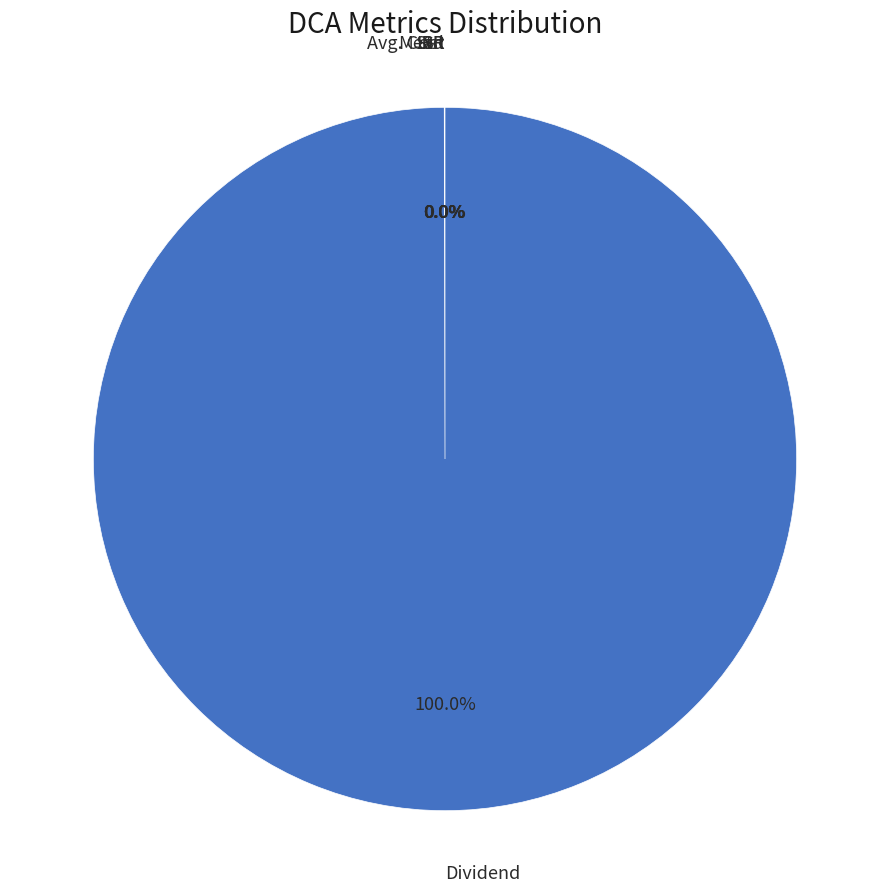

To the nearest percent, what is the difference between the largest and smallest slice percentages?

100%